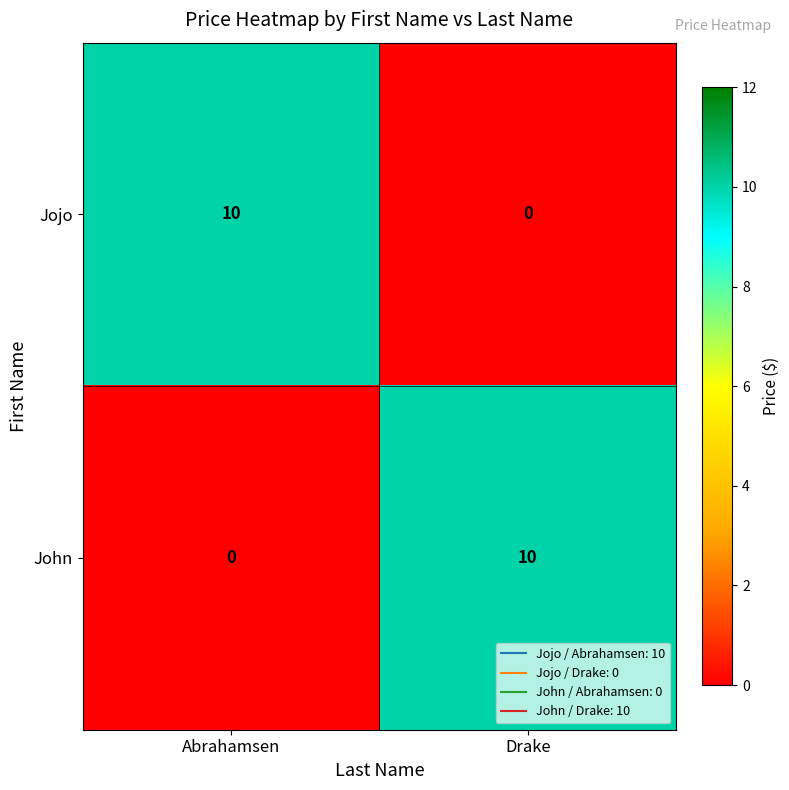

What is the difference between the highest and lowest values at Abrahamsen?

10